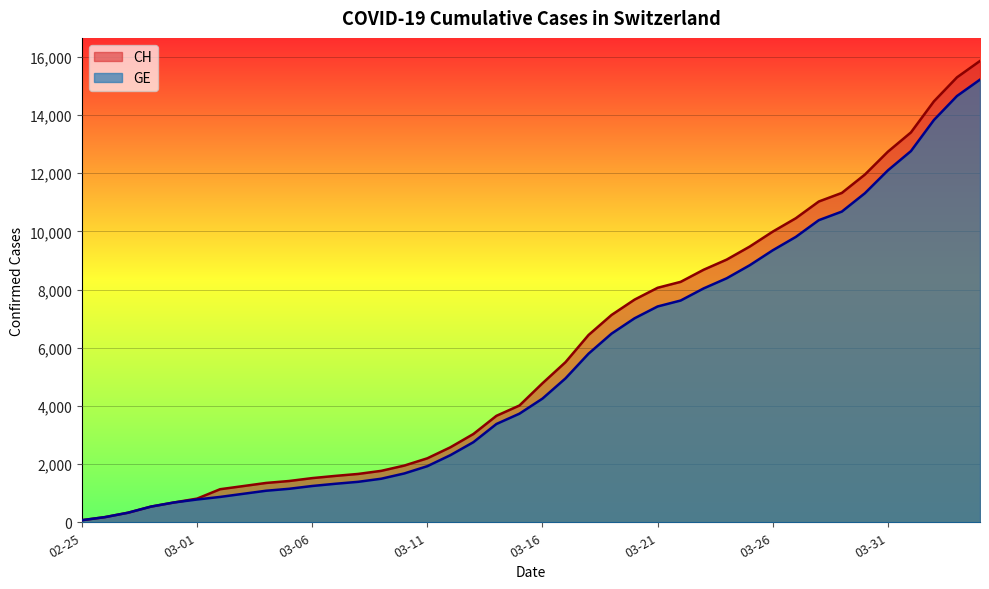

What is the spread (max minus min) of values at 2020-03-28?

642